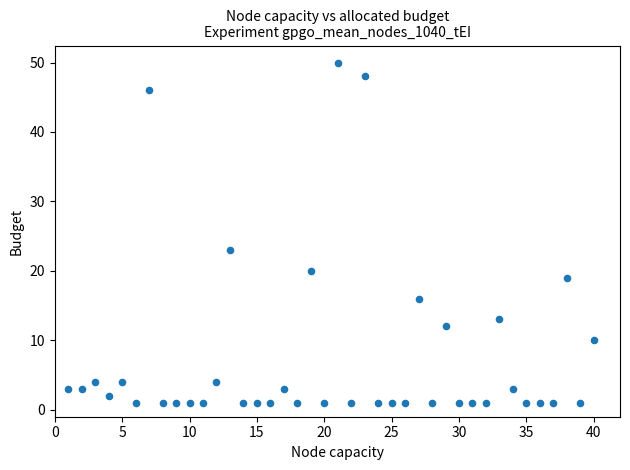

What Y value in the scatter plot is closest to 25?

23